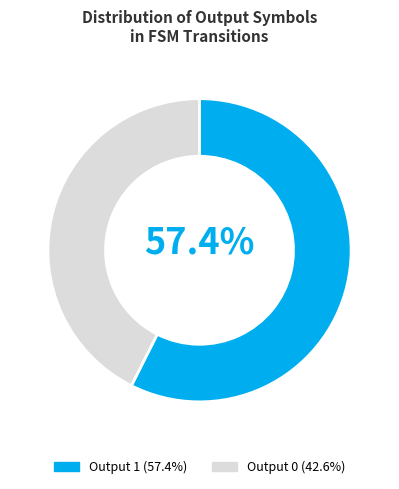

To the nearest percent, what is the combined percentage of Output 1 and Output 0?

100%